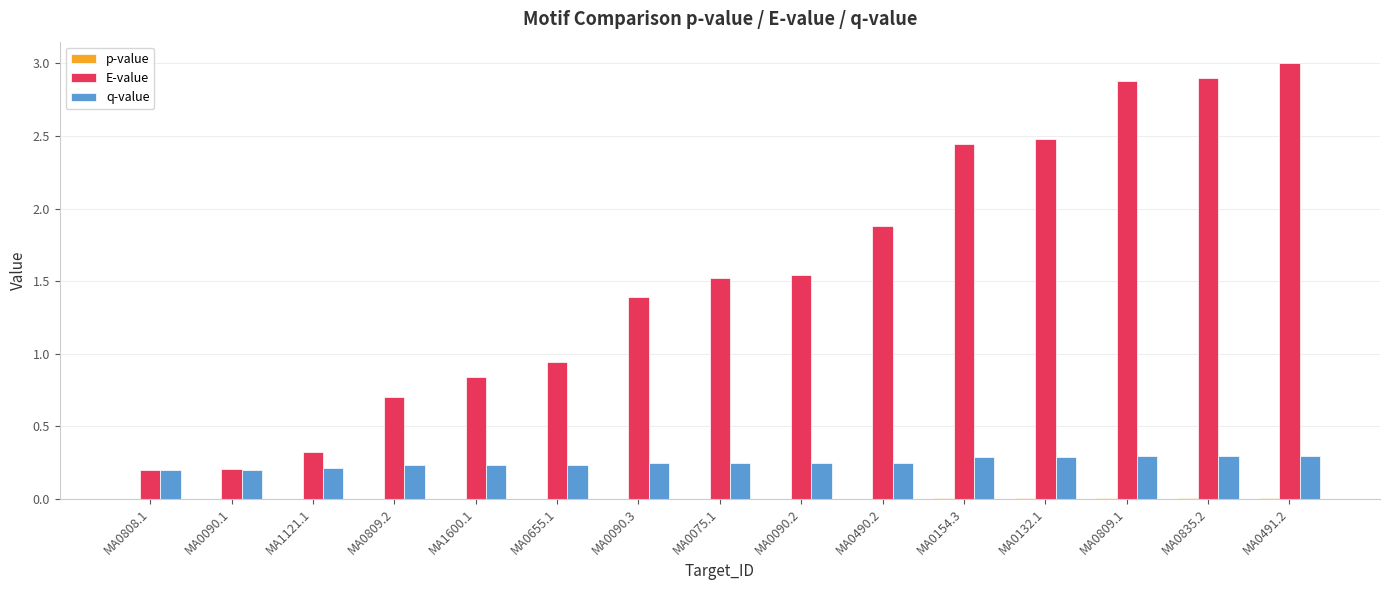

Is the value of E-value at MA0075.1 greater than the value of q-value at MA0090.1?

Yes